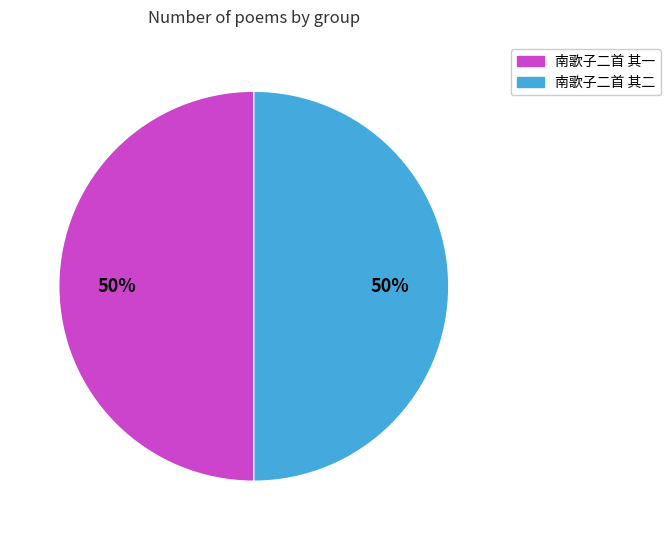

To the nearest percent, what is the average slice percentage?

50%